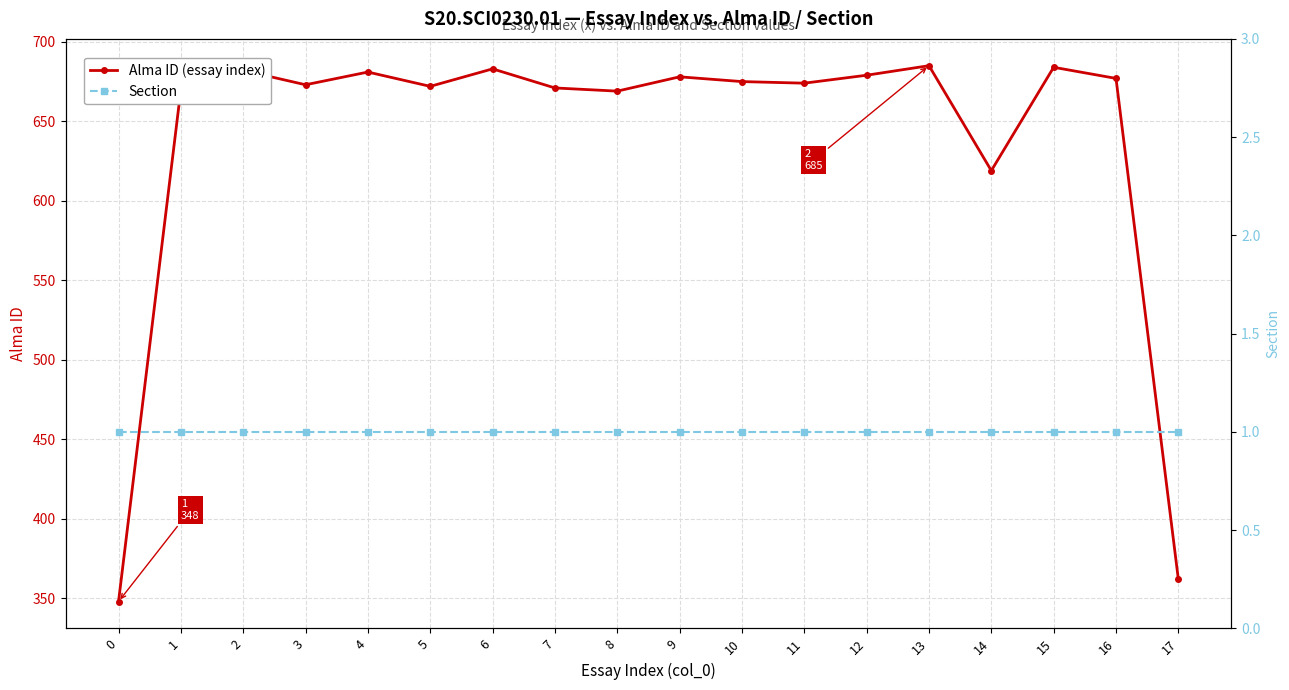

Rank the series by their maximum value, from lowest to highest.

Section, Alma ID (essay index)